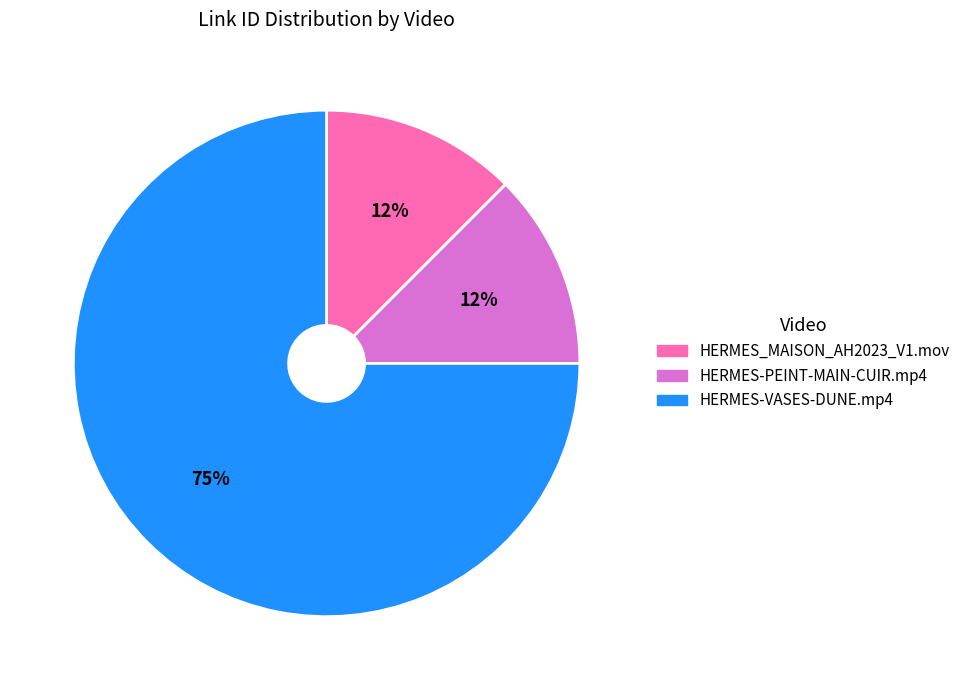

To the nearest percent, what is the average slice percentage?

33%